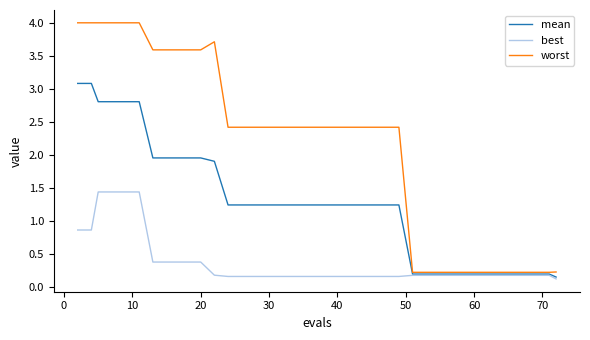

What are all the series names shown in the legend?

mean, best, worst